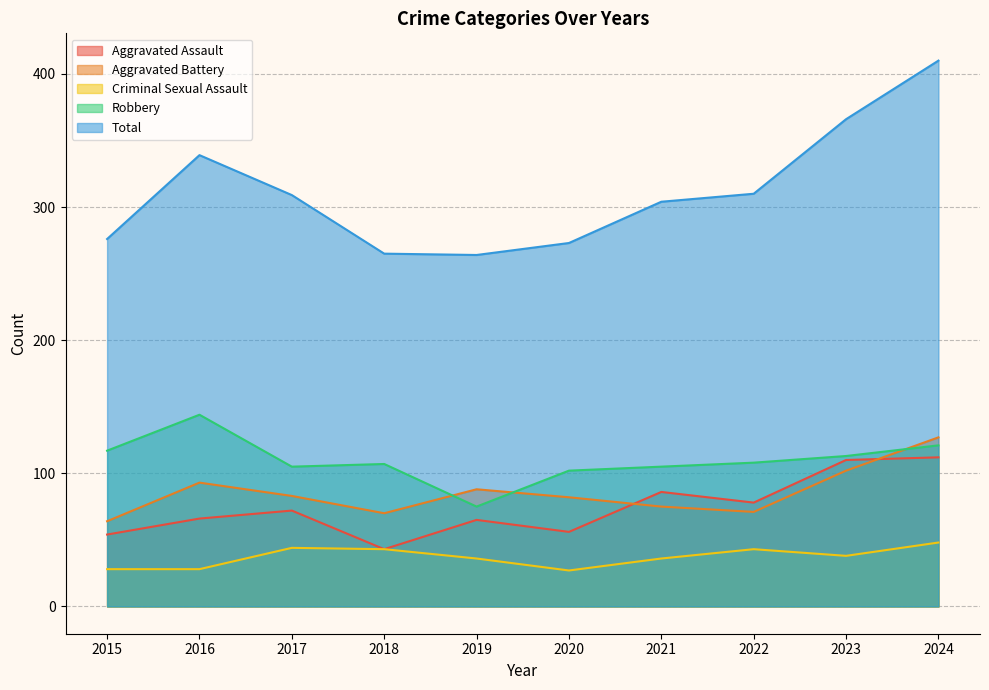

At which label does Aggravated Assault first exceed 72?

2021